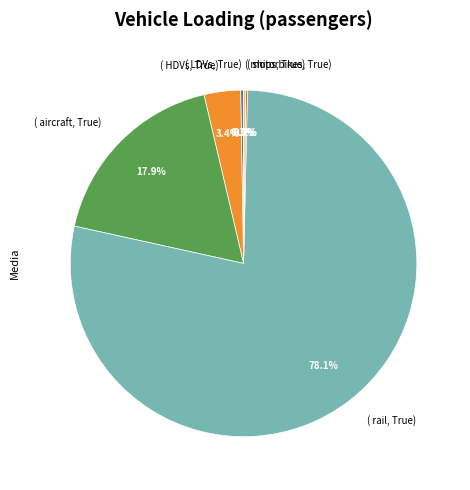

How much of the chart is everything except ( aircraft, True)?

82.1%